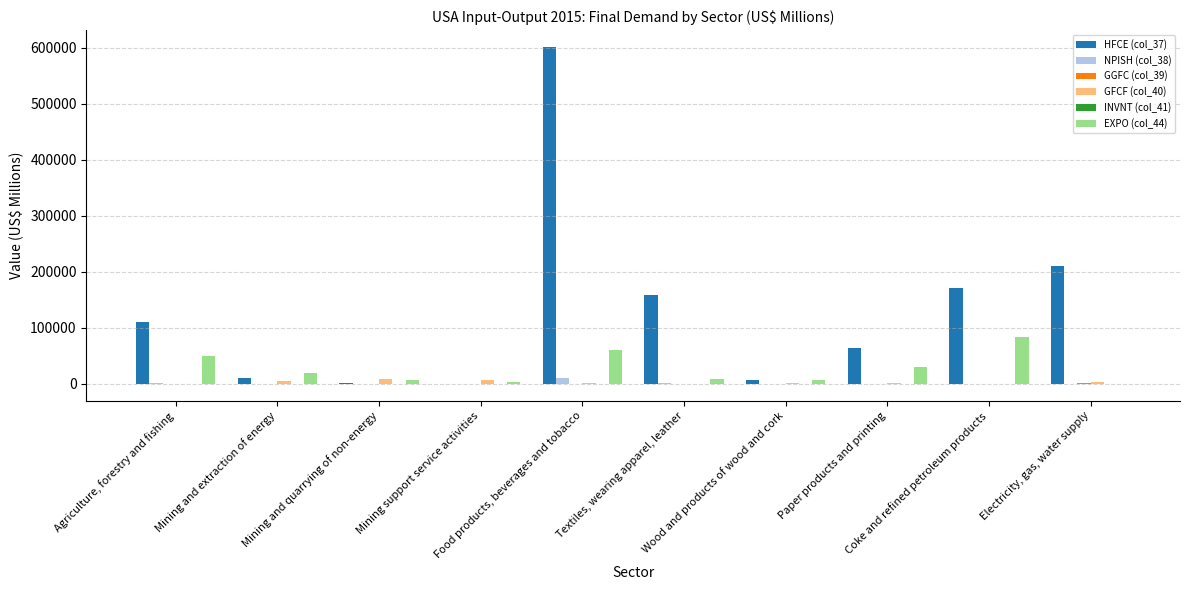

Which series has the largest total across all categories?

HFCE (col_37)